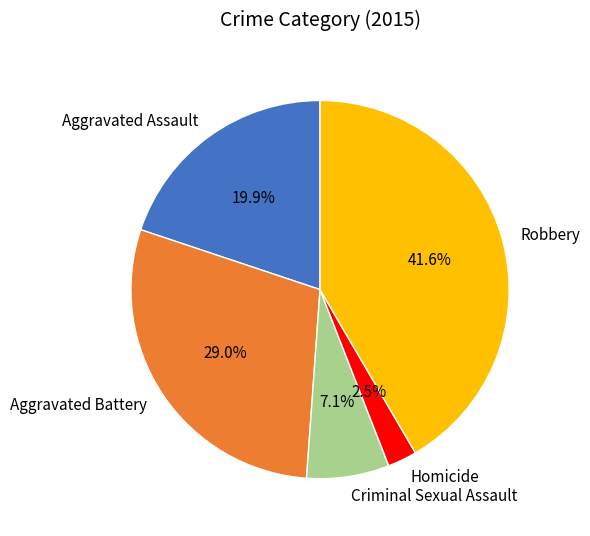

Which has a higher value, Aggravated Assault or Homicide?

Aggravated Assault